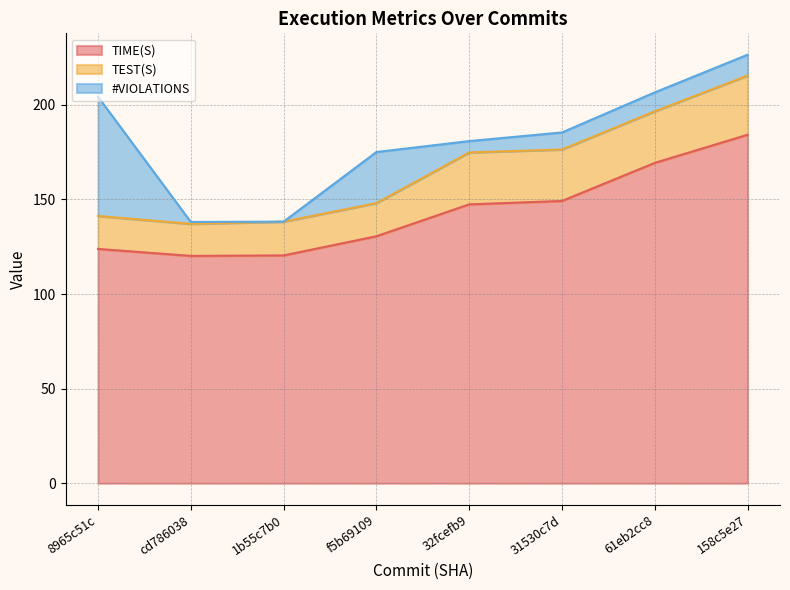

List the series in order of their peak value, lowest first.

TEST(S), #VIOLATIONS, TIME(S)